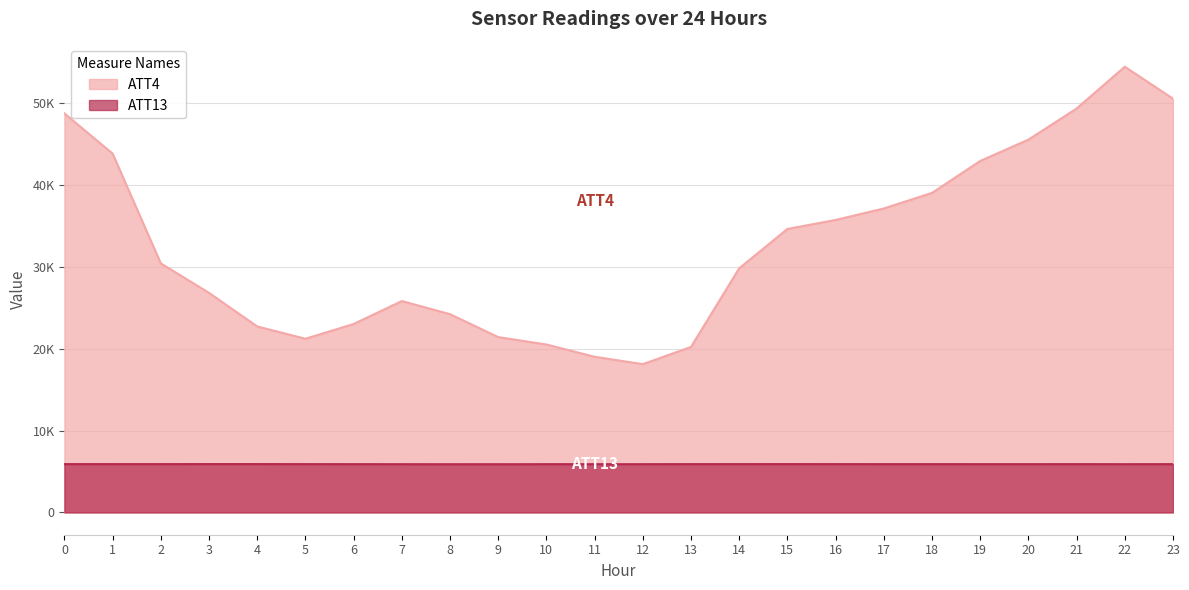

At which category does ATT4 reach its first local peak?

7